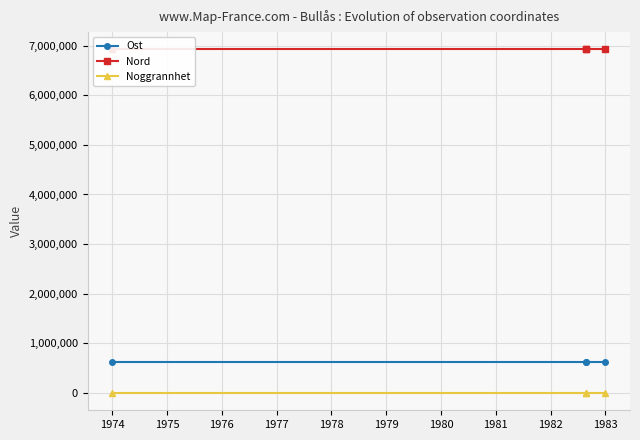

True or false: Noggrannhet and Nord intersect in this chart.

False